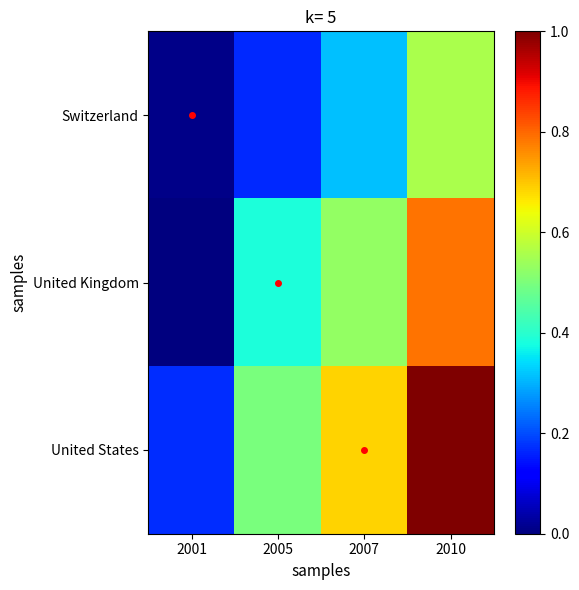

Reading left to right, extract all data points from this chart.

Switzerland: 2001=0.0	2005=0.2	2007=0.3	2010=0.6
United Kingdom: 2001=0.0	2005=0.4	2007=0.5	2010=0.8
United States: 2001=0.2	2005=0.5	2007=0.7	2010=1.0